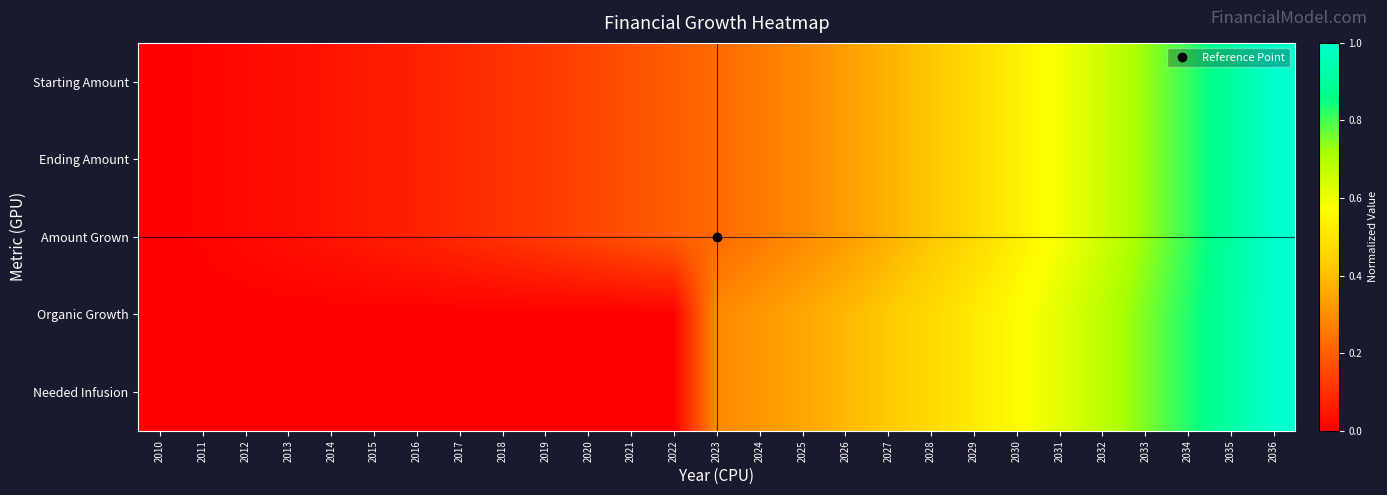

At 2031, list the series in order from smallest to largest.

Amount Grown, Starting Amount, Ending Amount, Needed Infusion, Organic Growth